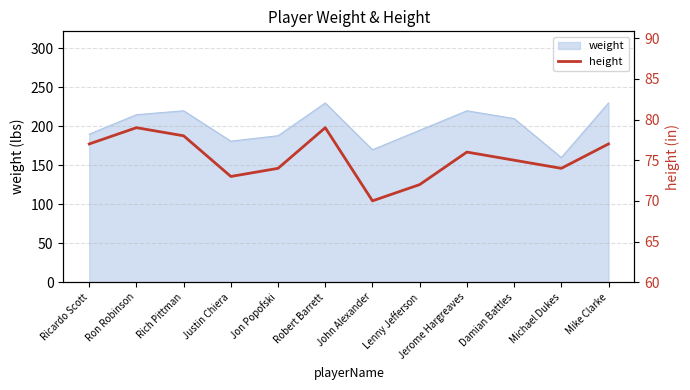

Is it true that weight equals 190 at Ricardo Scott?

True